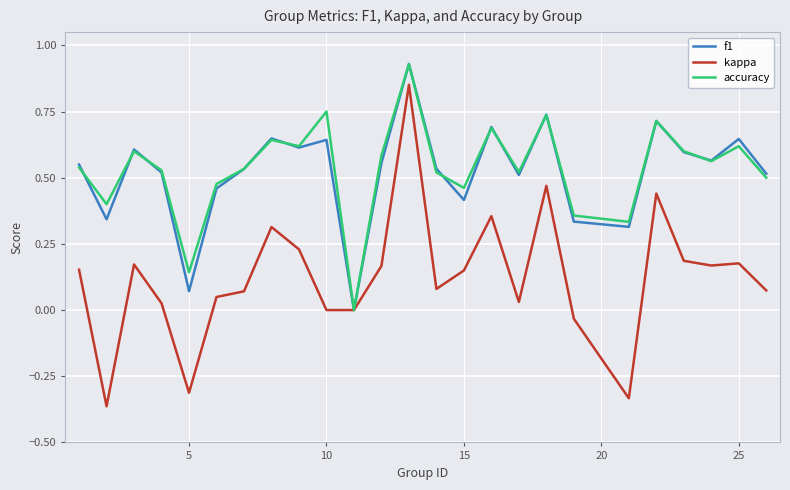

Which series has the widest spread of values?

kappa